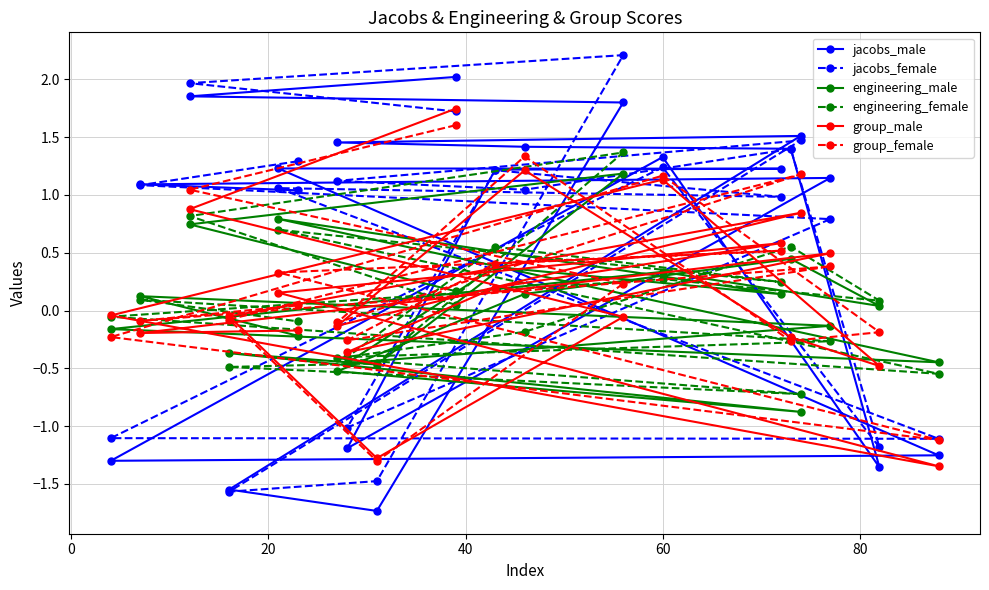

Does the chart display data point markers on the line(s)?

Yes